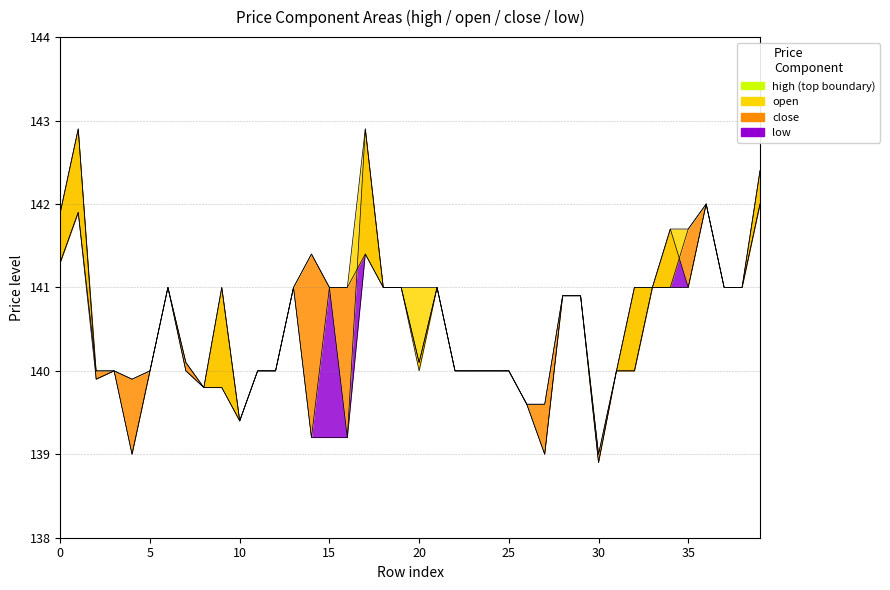

What is the total value across all series at 36?

568.0